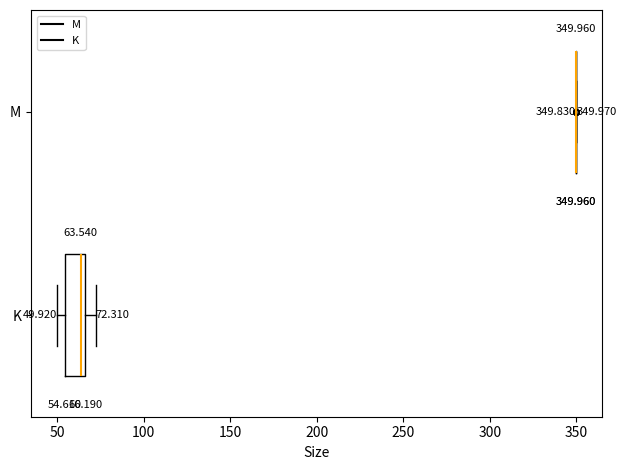

Comparing the boxes themselves (not the whiskers), which one is the widest?

K